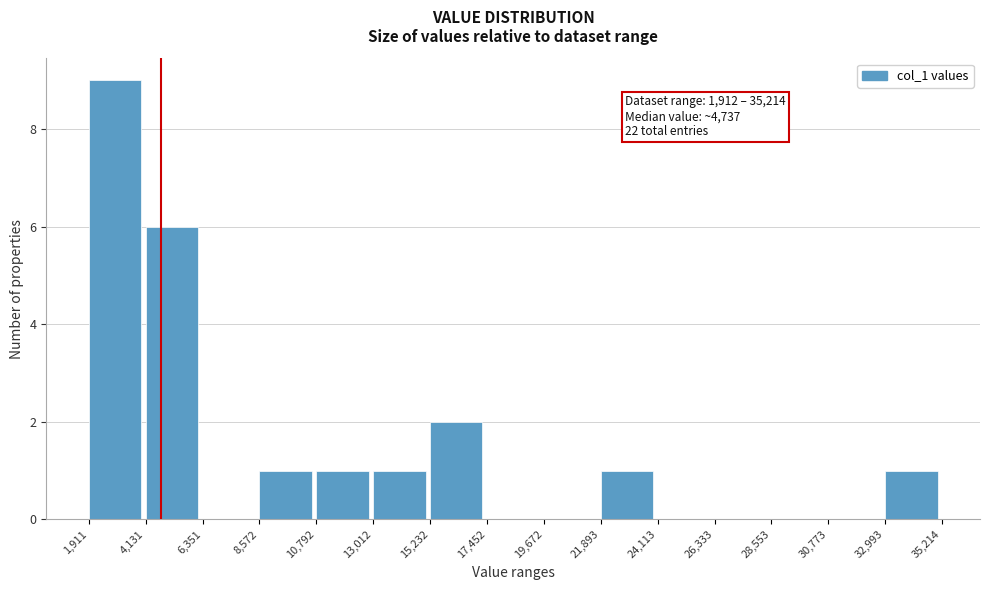

Which range on the x-axis has the tallest bar?

1,911 to 4,131